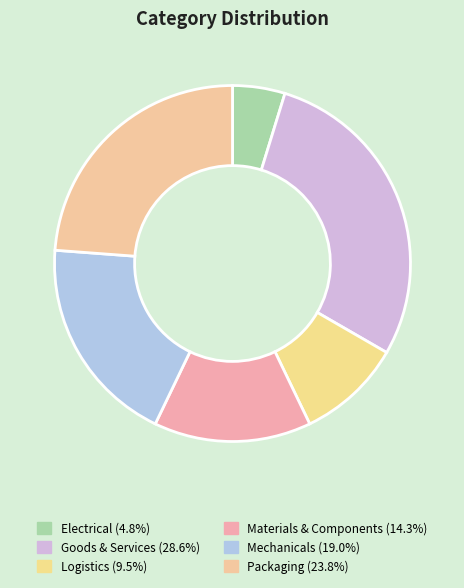

How many slices are in this pie chart?

6